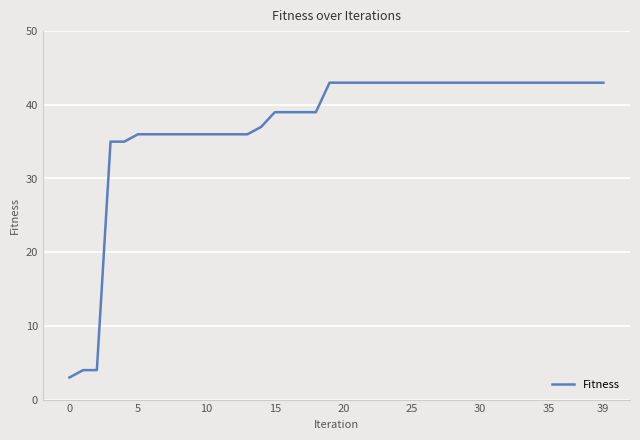

What is the greatest value displayed?

43